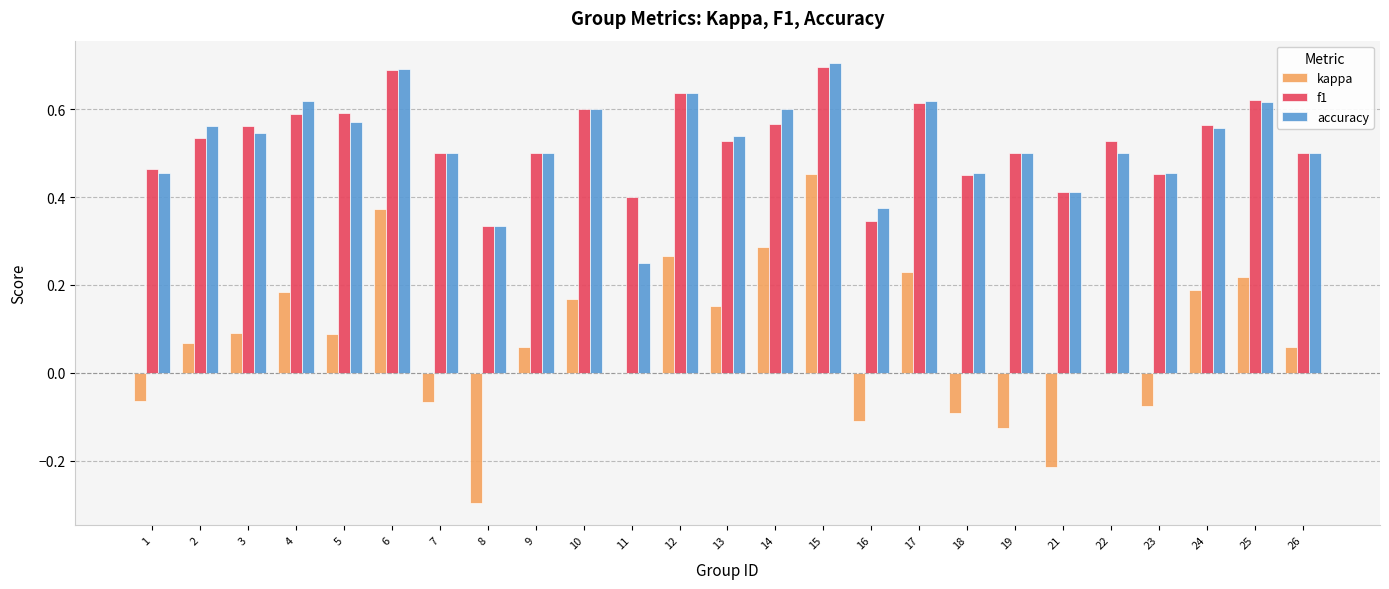

Which series has the widest spread of values?

kappa